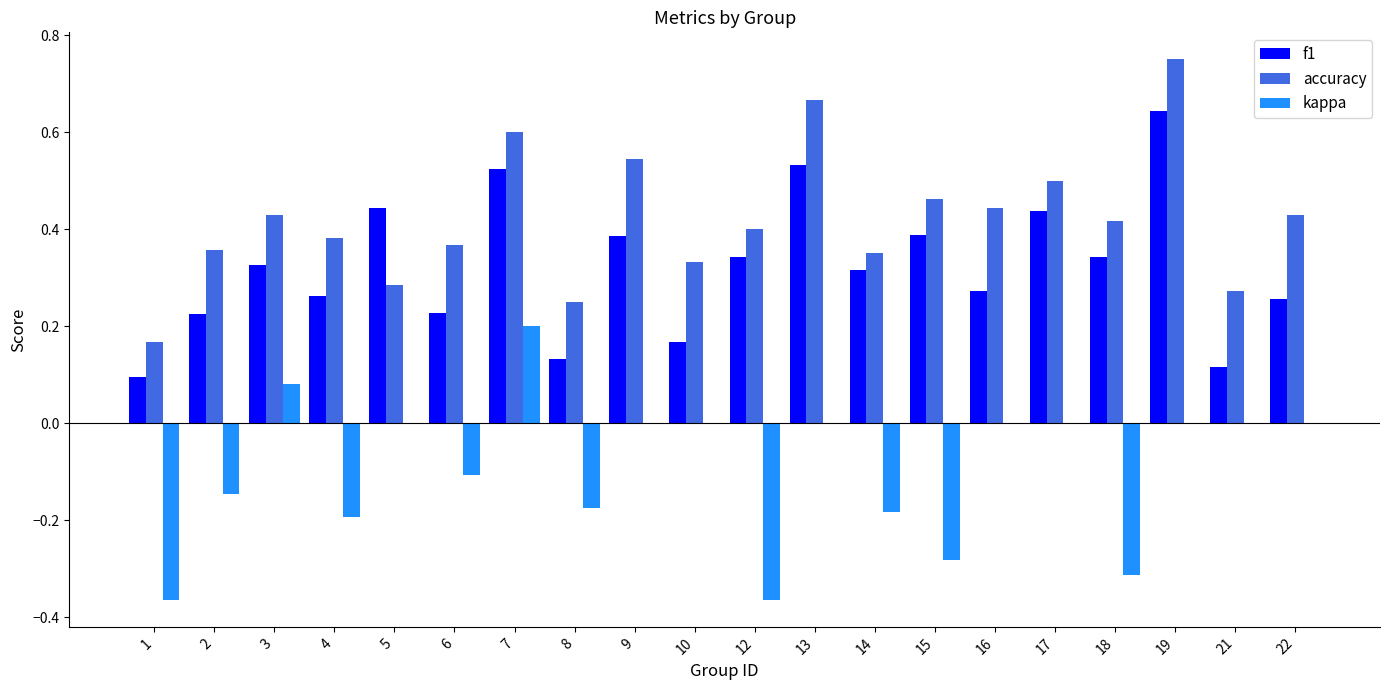

Which category has the highest value in the f1 series?

19